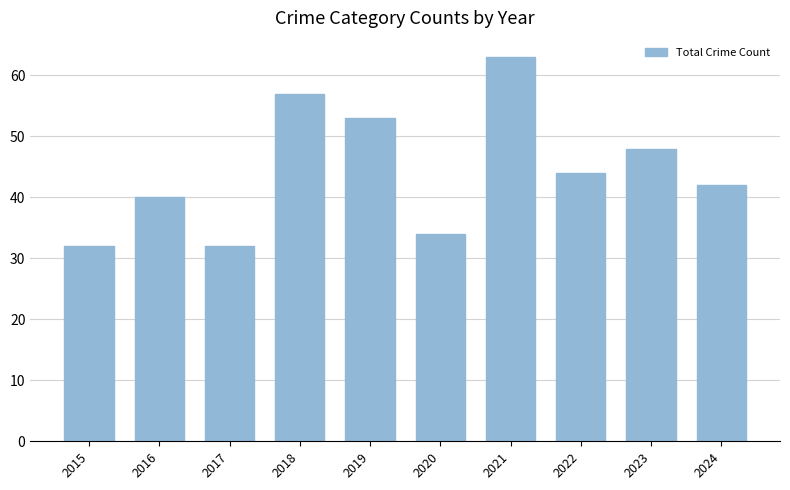

The chart shows a value of 44 at 2022. True or false?

True